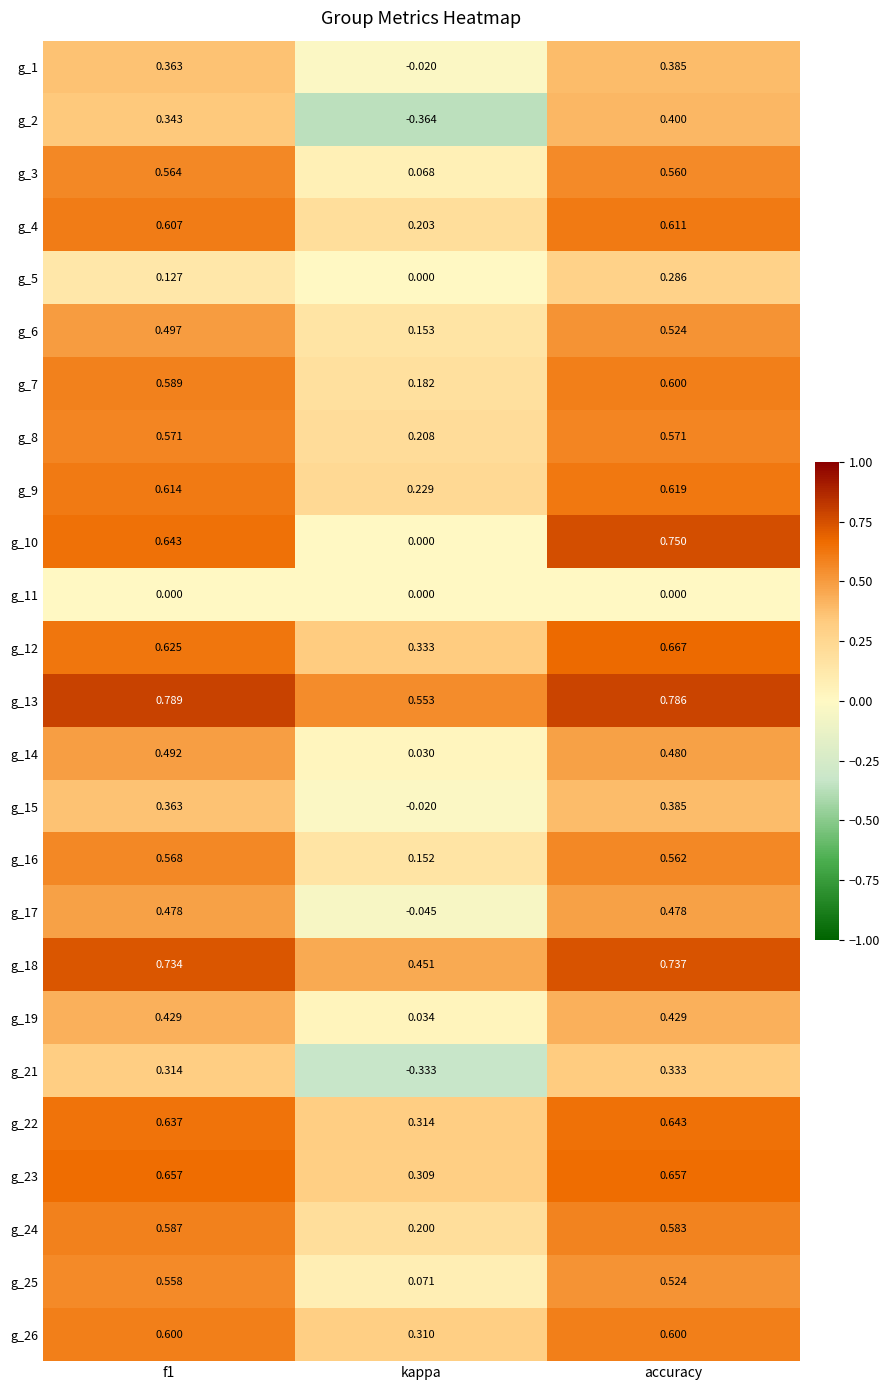

Count the number of categories in the chart.

3